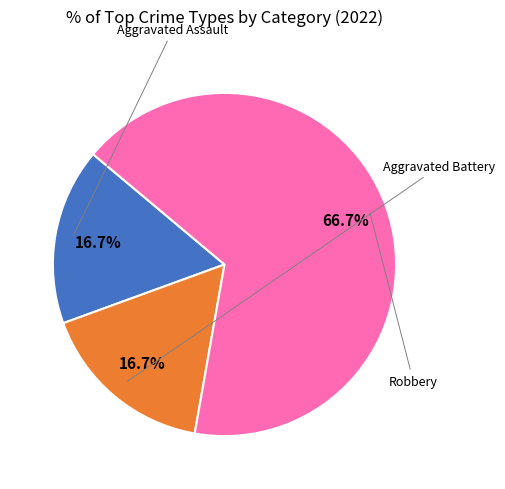

Is there a majority slice in this chart?

Yes